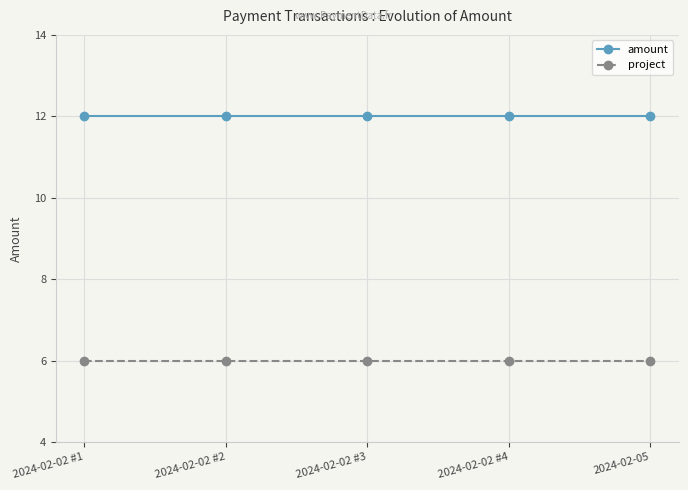

True or false: project has a value of 9 at 2024-02-05.

False